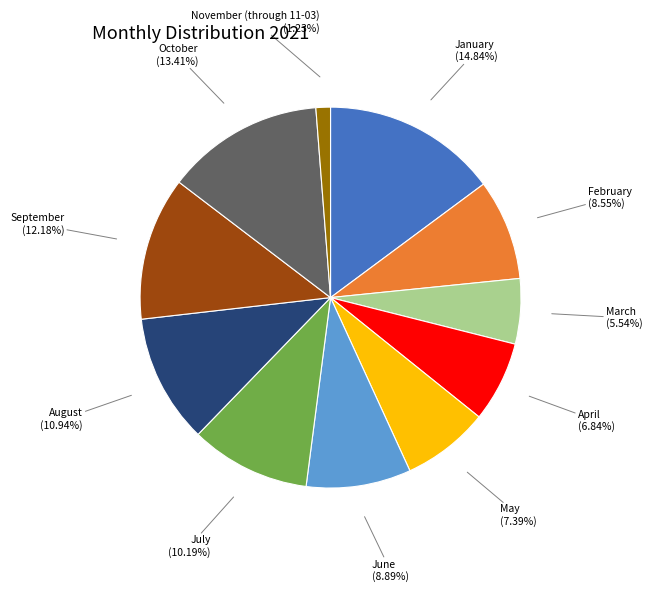

Is there a majority slice in this chart?

No